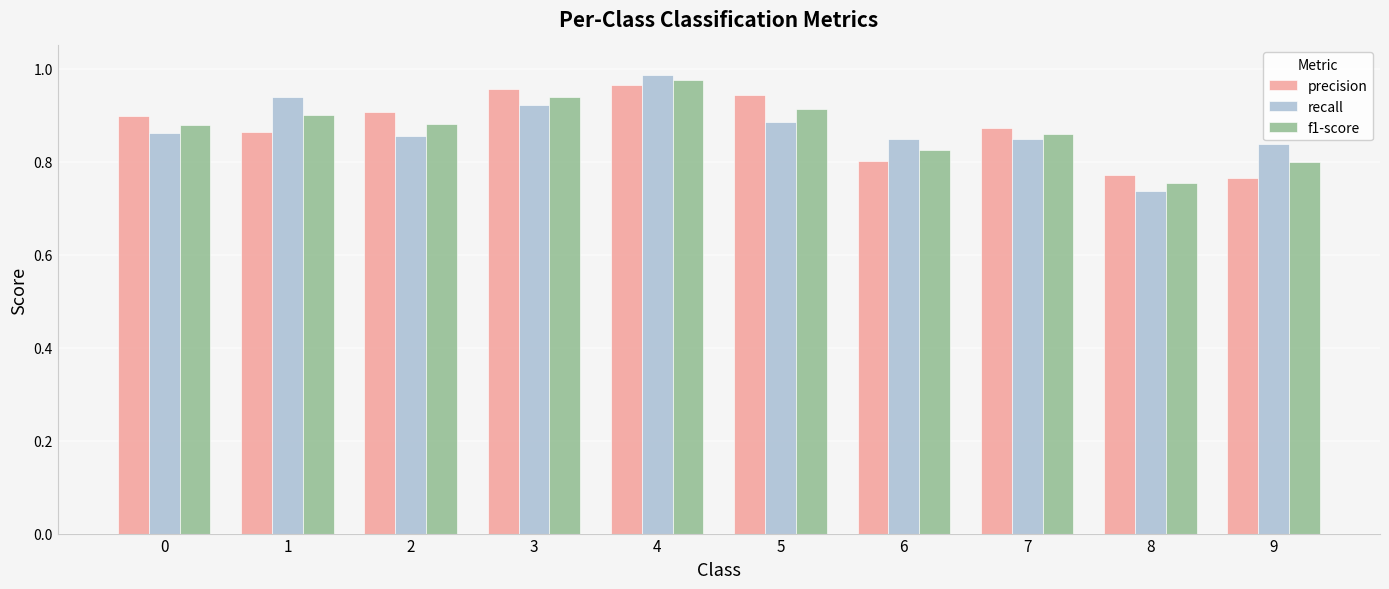

How many f1-score values are between 0 and 1?

10